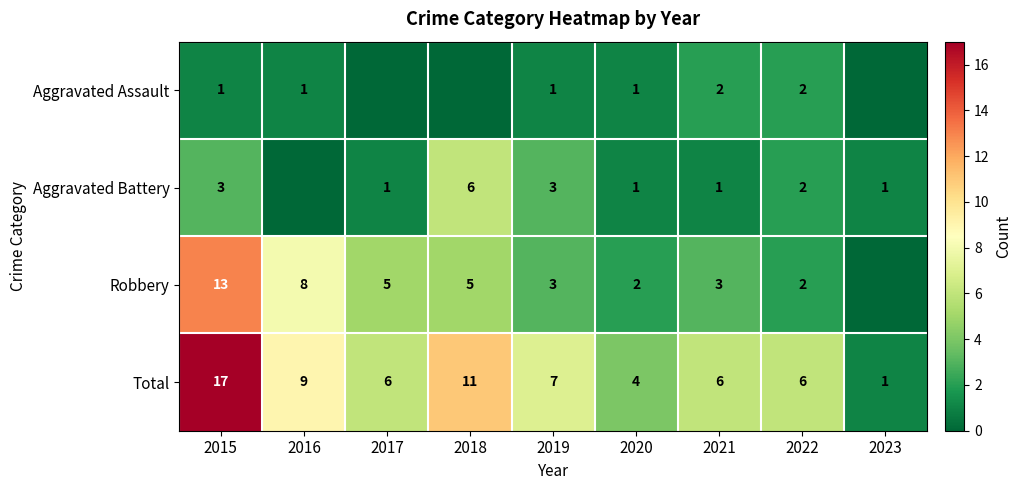

Is the value of Robbery at 2020 greater than the value of Total at 2017?

No